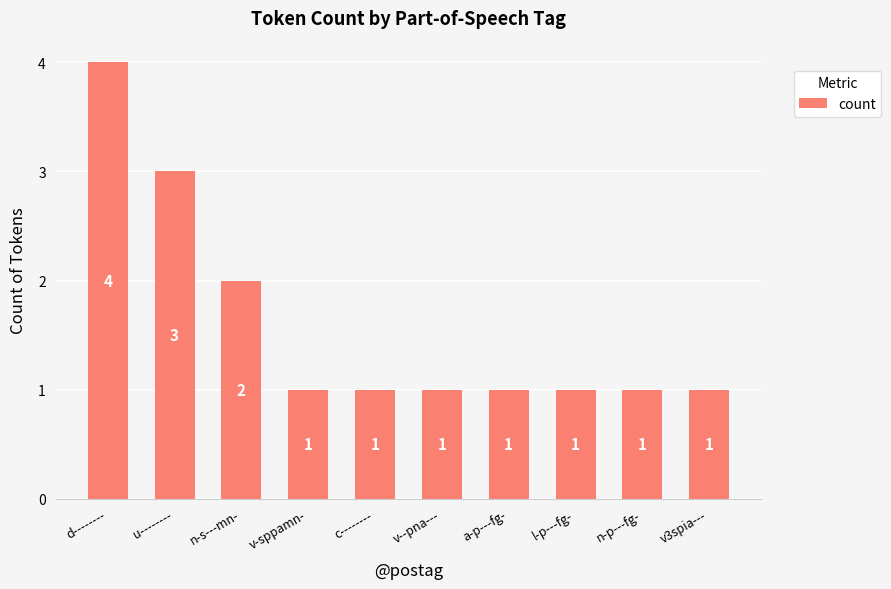

The value at d-------- is 4. True or false?

True